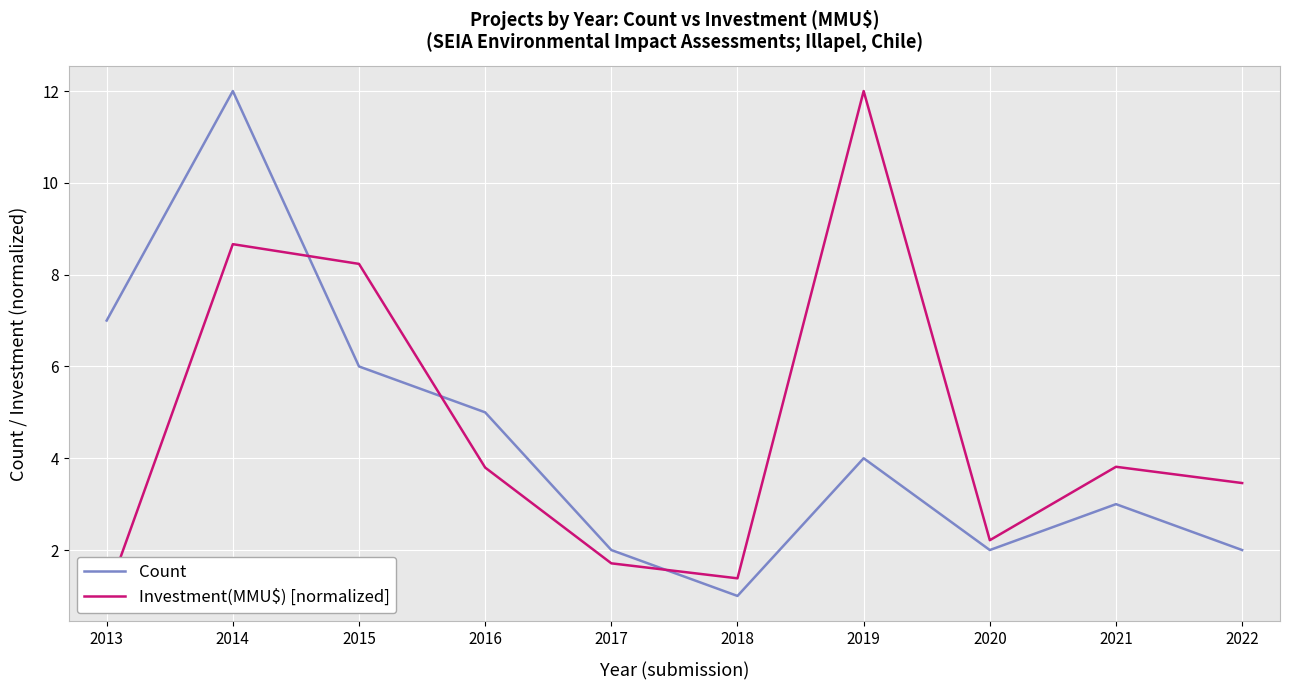

Reading right to left, transcribe all the data shown in this chart.

Count: 2022=2.0	2021=3.0	2020=2.0	2019=4.0	2018=1.0	2017=2.0	2016=5.0	2015=6.0	2014=12.0	2013=7.0
Investment(MMU$) [normalized]: 2022=3.5	2021=3.8	2020=2.2	2019=12.0	2018=1.4	2017=1.7	2016=3.8	2015=8.2	2014=8.7	2013=1.0